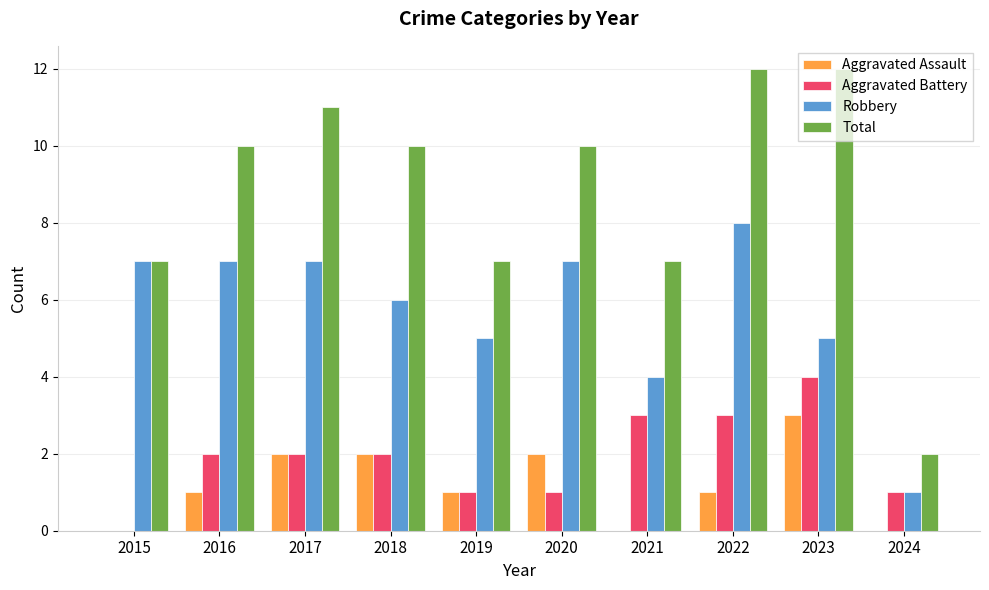

Is the value of Total at 2020 greater than the value of Aggravated Battery at 2017?

Yes